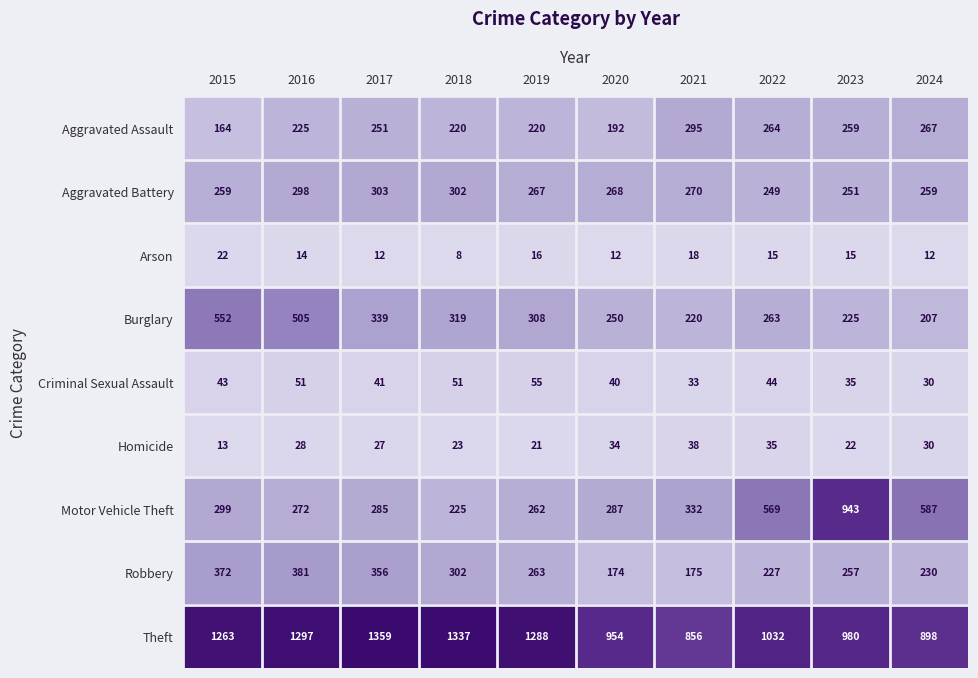

Is the value of Burglary at 2015 greater than the value of Homicide at 2024?

Yes